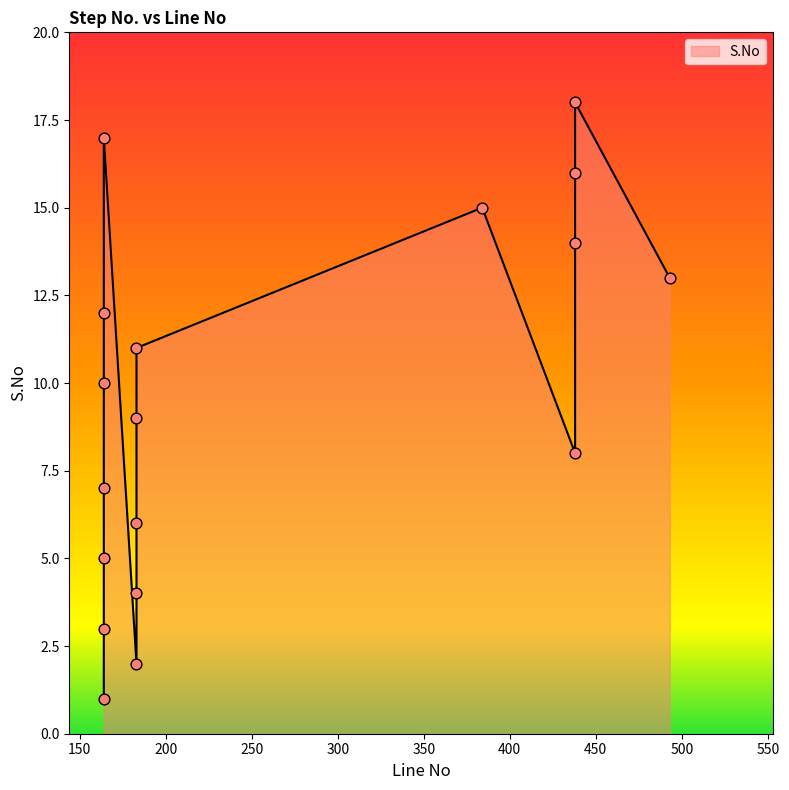

What is the change in value from 164 to 438?

+1